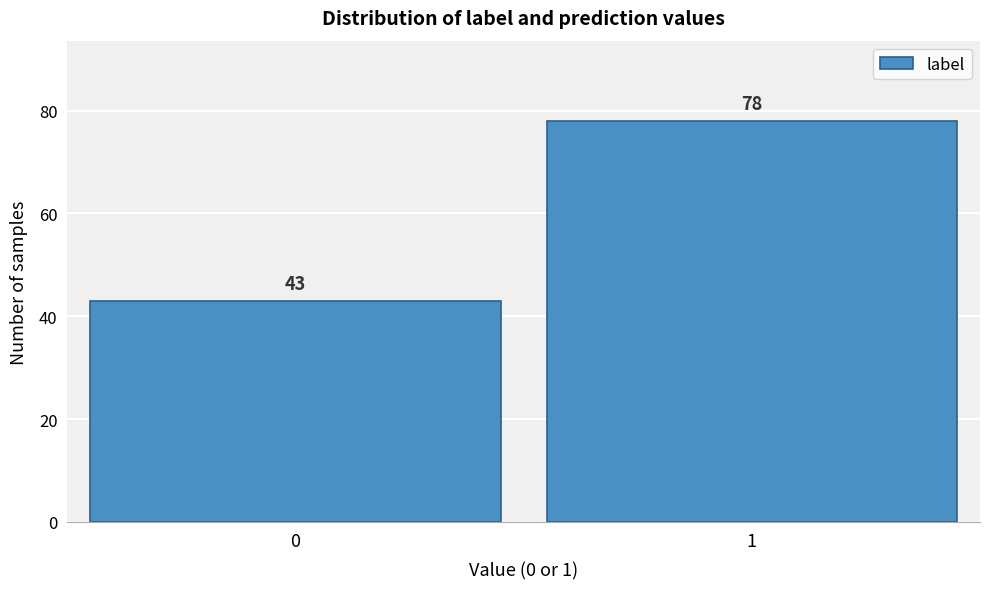

Reading left to right, list all the values displayed in this chart.

0=43	1=78